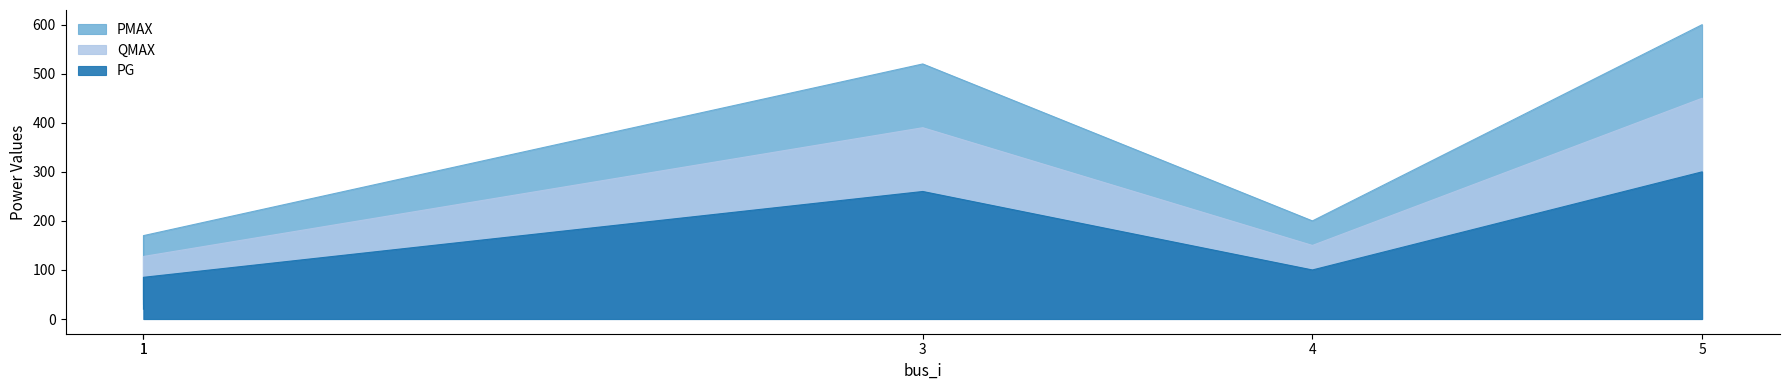

True or false: PG and PMAX intersect in this chart.

False